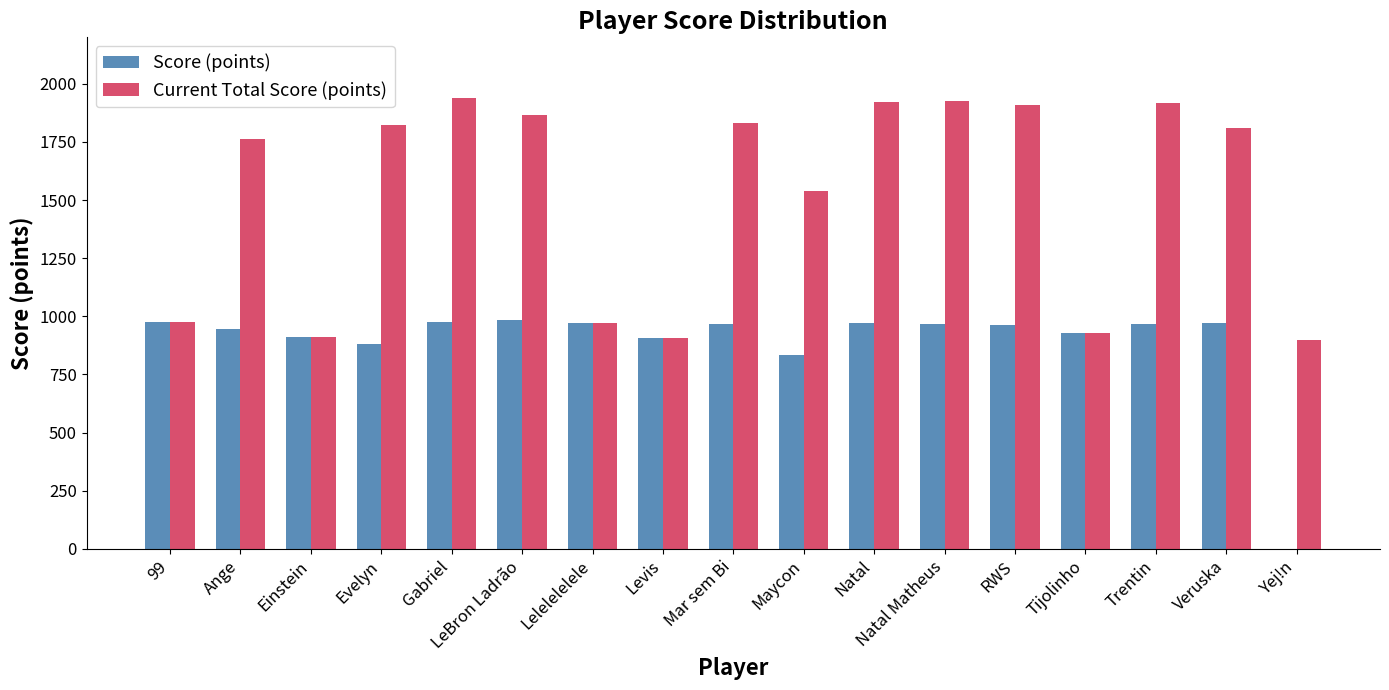

The value of Score (points) at Trentin is 966. True or false?

True